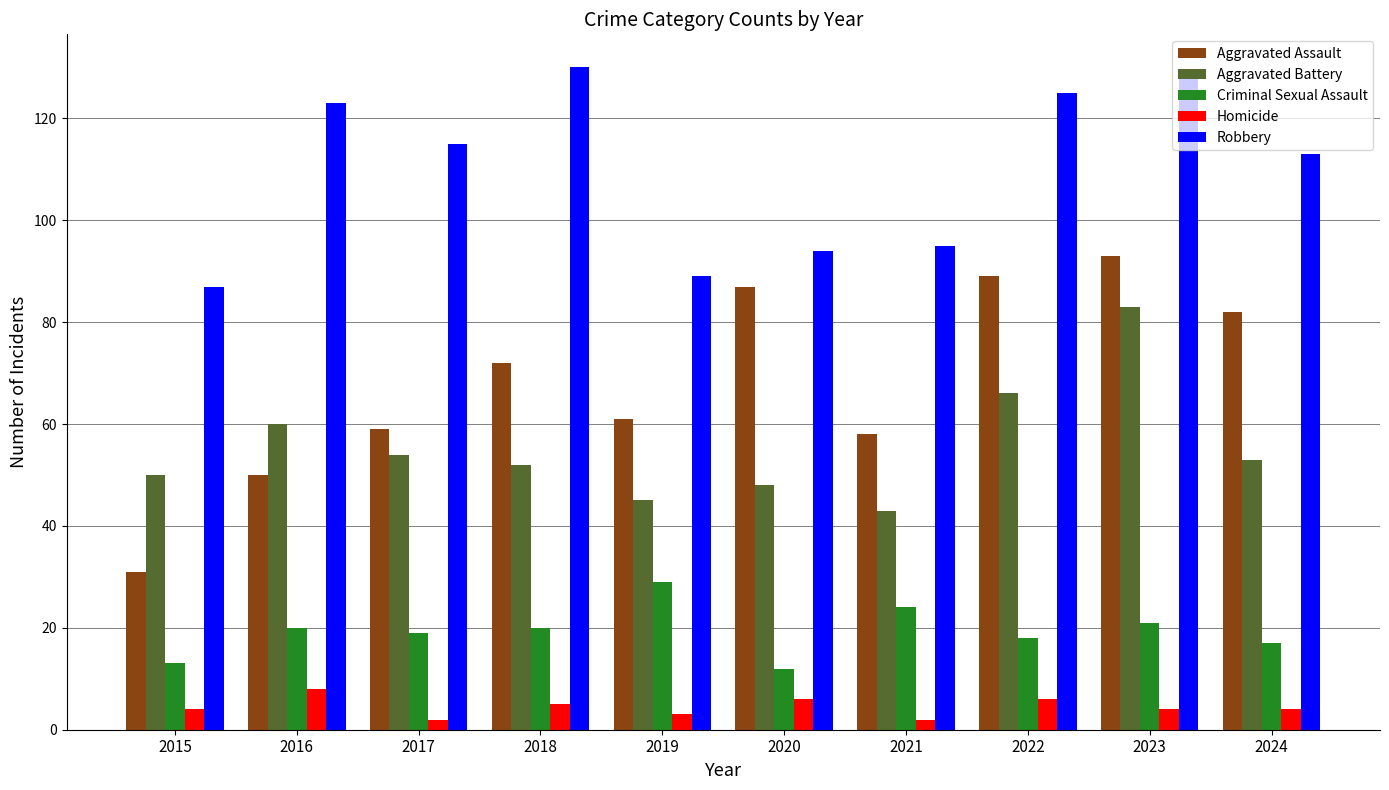

Rank the series at 2020 from lowest to highest value.

Homicide, Criminal Sexual Assault, Aggravated Battery, Aggravated Assault, Robbery